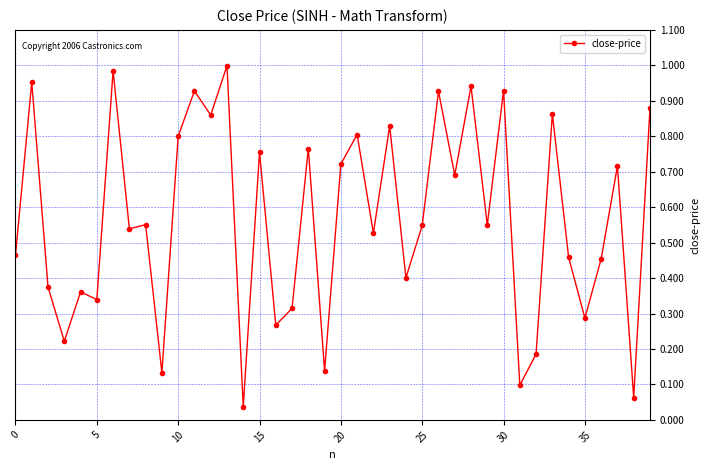

True or false: there are more than 1 points higher than both neighbors.

True